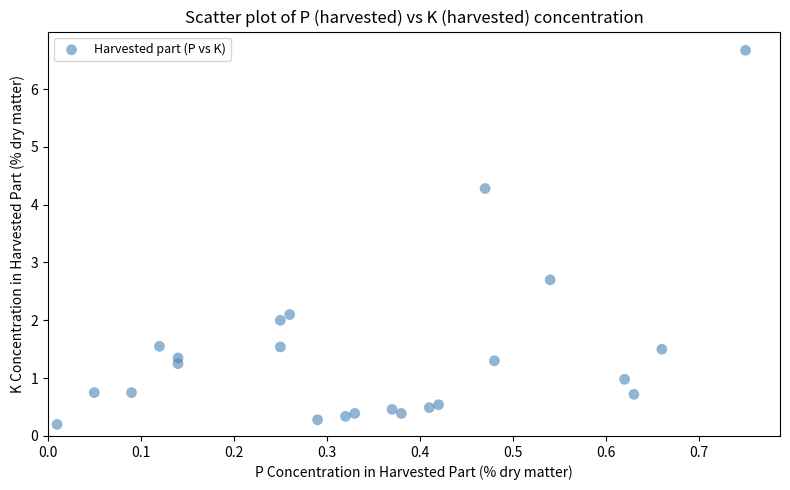

What Y value in the scatter plot is closest to 3?

2.7